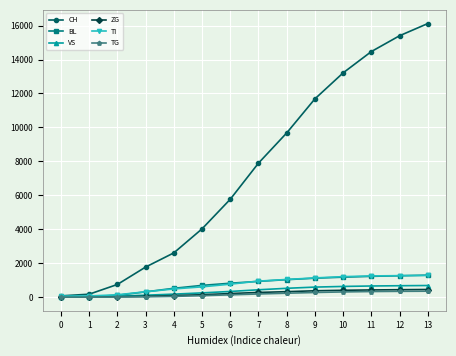

Is it true that BL equals 1293 at 13?

True